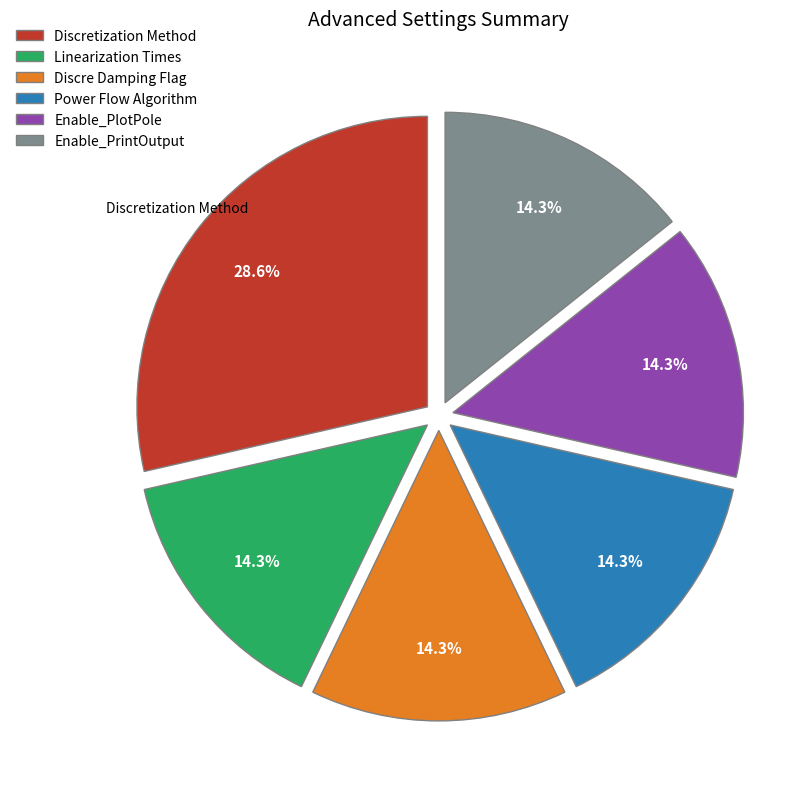

How many segments does this pie chart have?

6